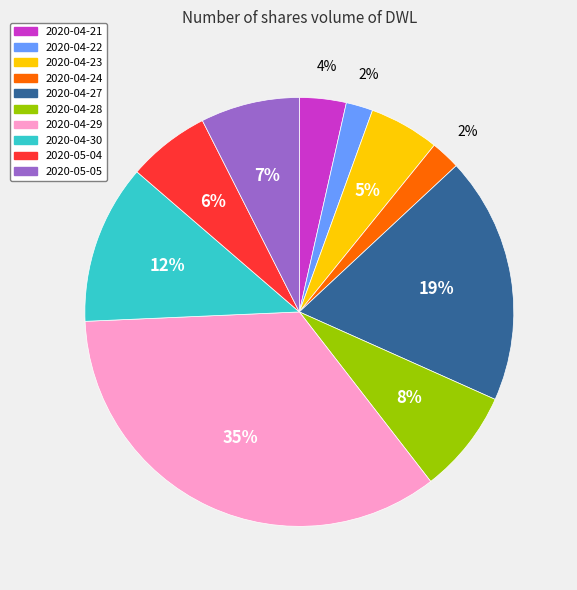

To the nearest percent, what is the difference between the largest and smallest slice percentages?

33%